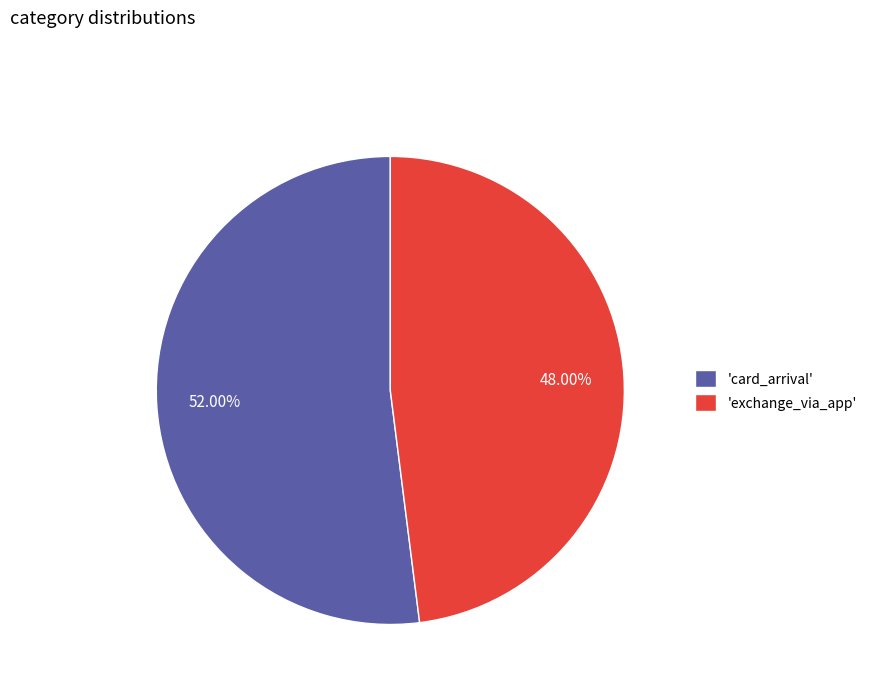

Do 'card_arrival' and 'exchange_via_app' together represent more than half of the pie?

Yes